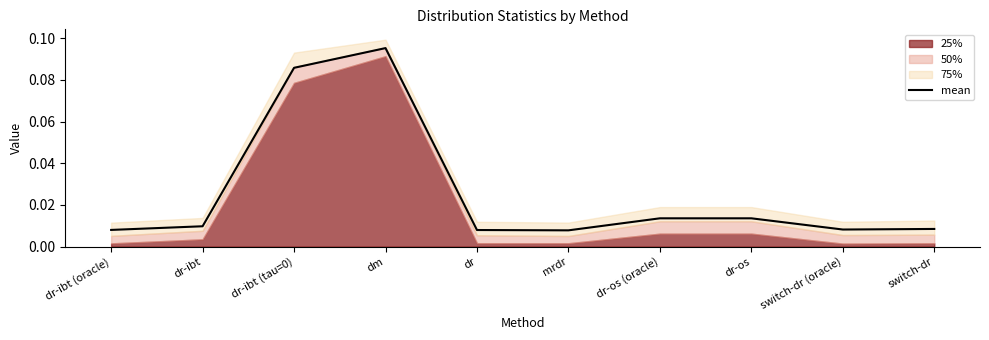

How many lines are shown in the chart?

1